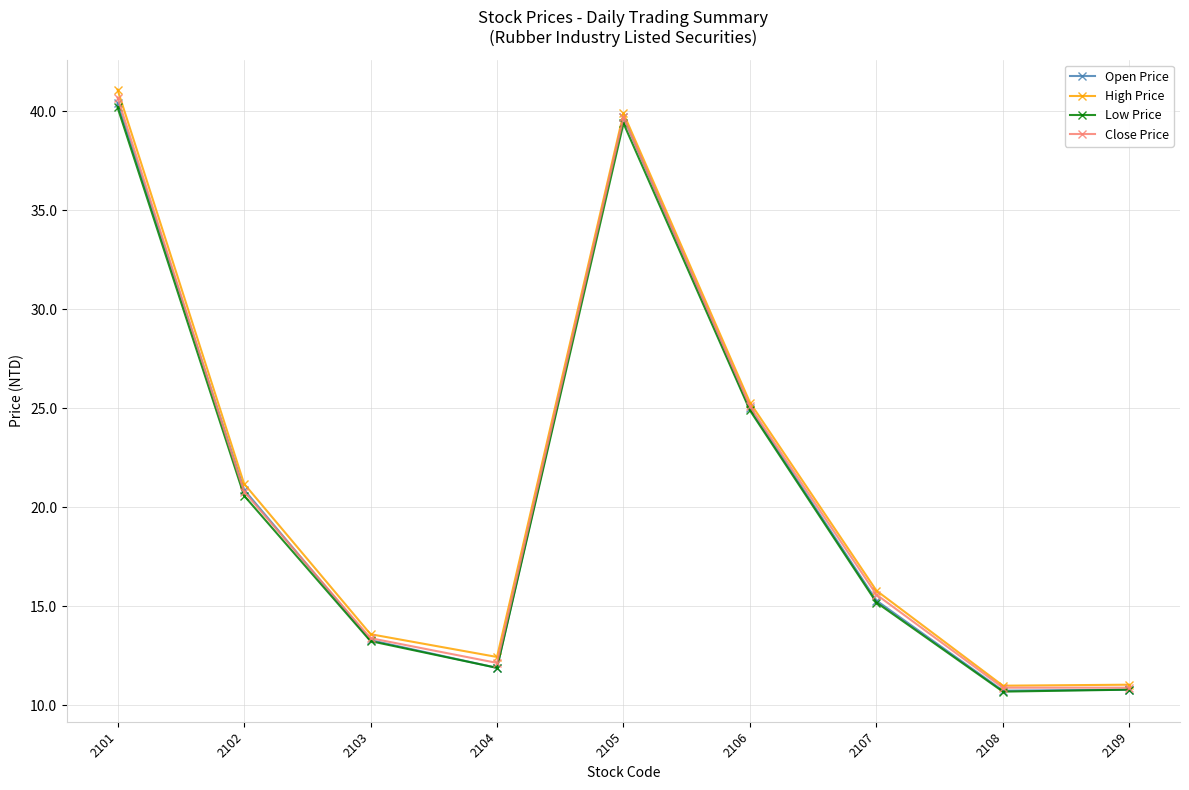

What is the maximum value for Open Price?

40.4